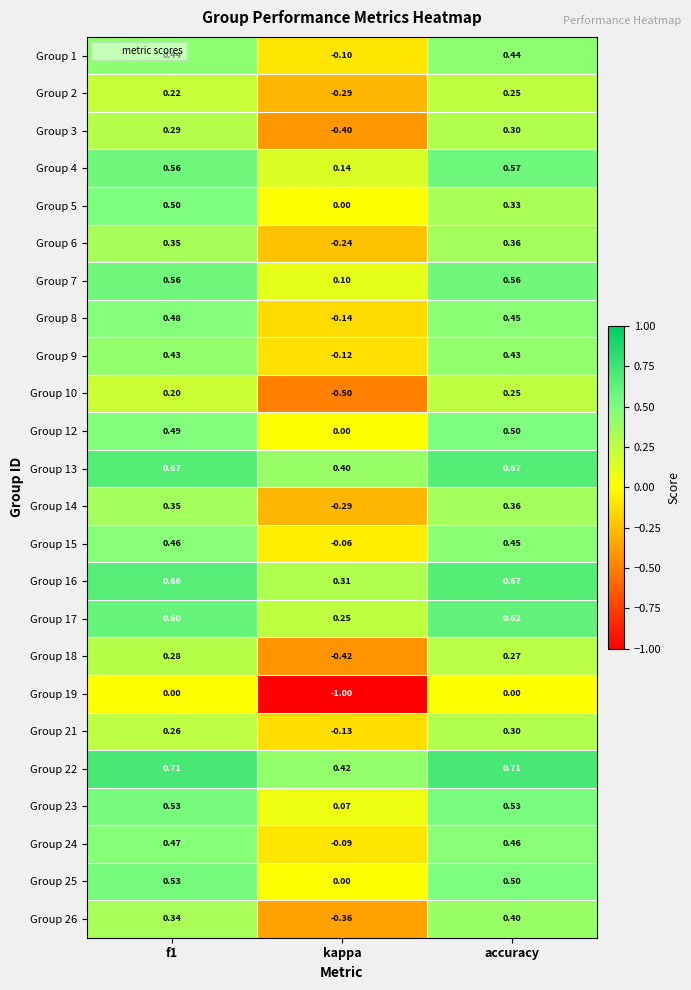

Where is Group 8 nearest to the value 0?

kappa